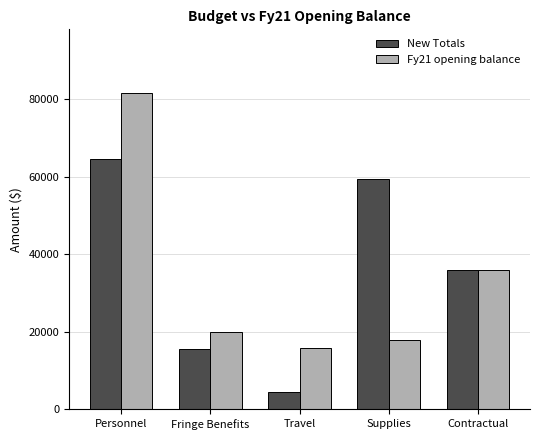

True or false: Fy21 opening balance has a value of 29044.5 at Fringe Benefits.

False